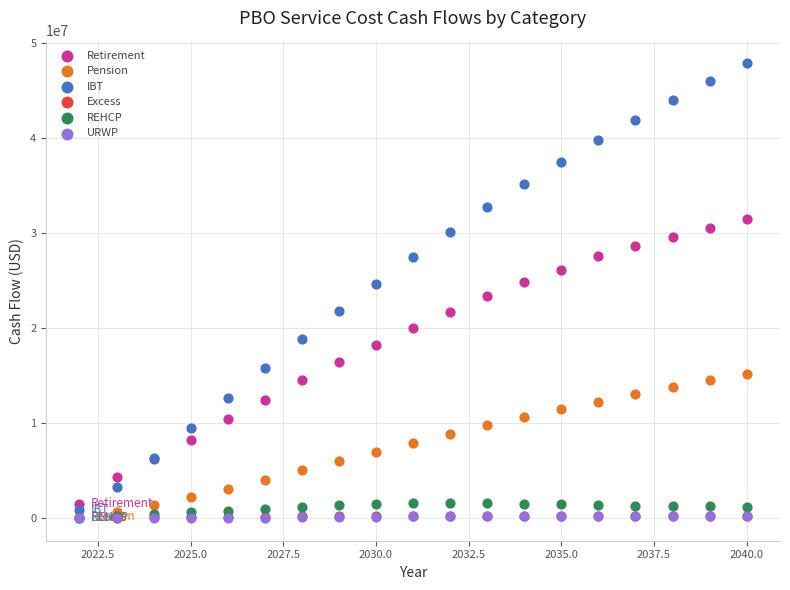

What are all the series names shown in the legend?

Retirement, Pension, IBT, Excess, REHCP, URWP